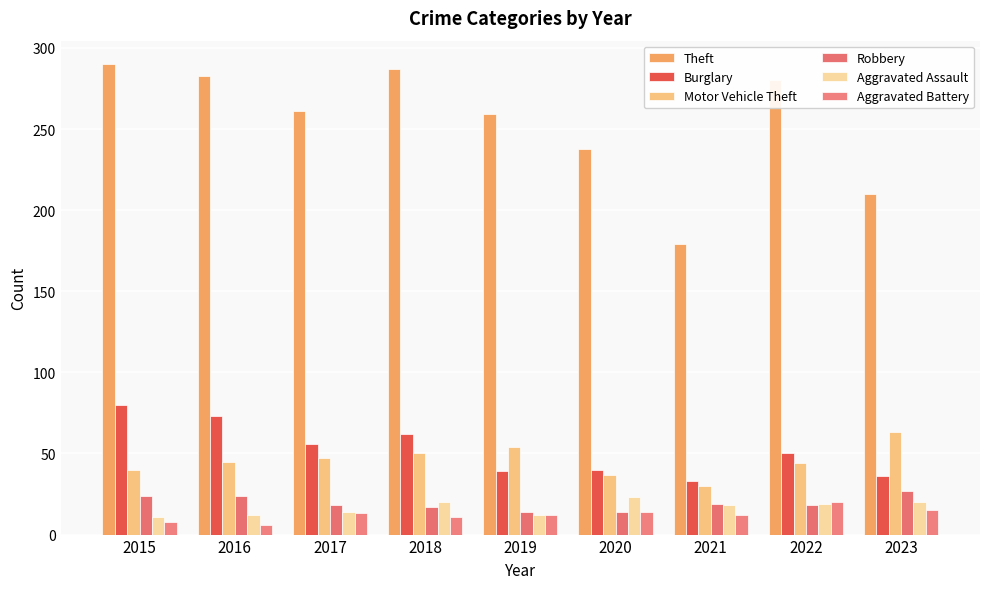

Count the number of categories in the chart.

9